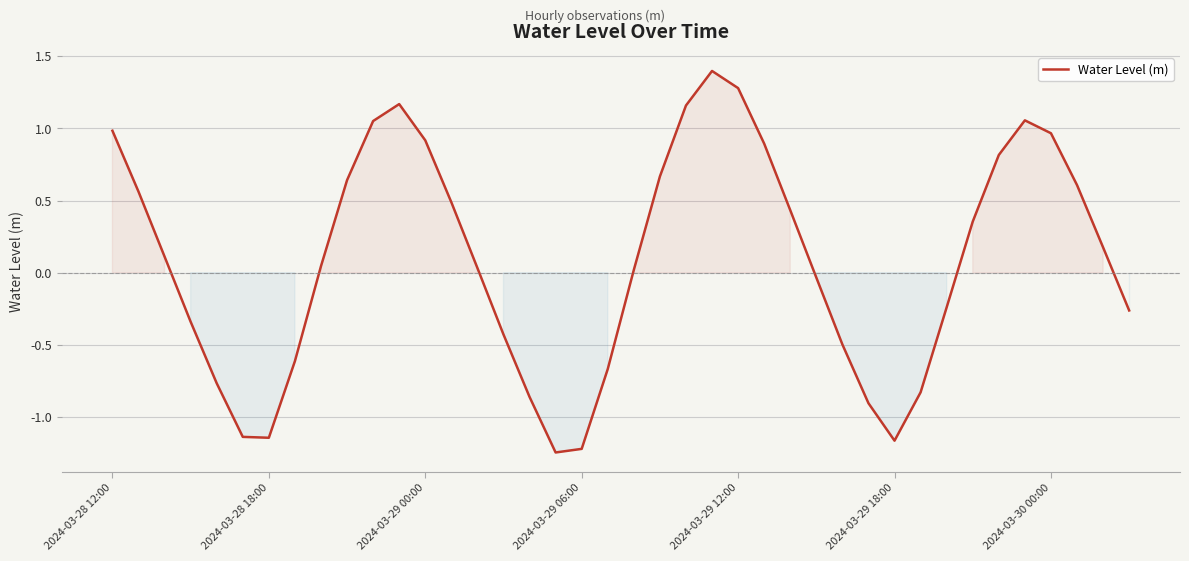

What is the difference between the maximum and minimum values?

2.6